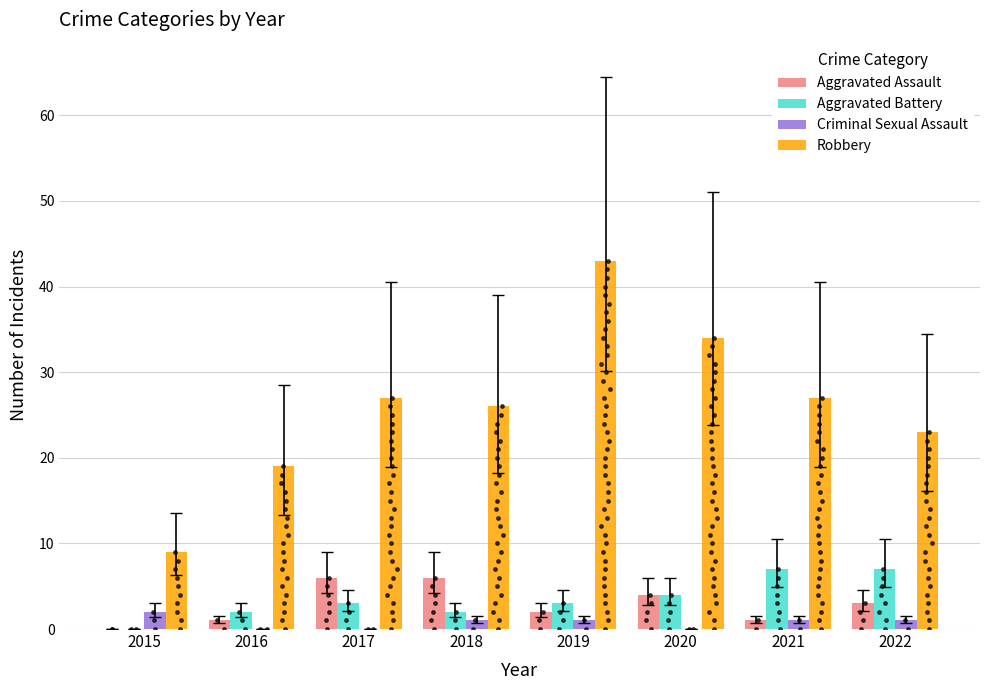

What are all the series names shown in the legend?

Aggravated Assault, Aggravated Battery, Criminal Sexual Assault, Robbery